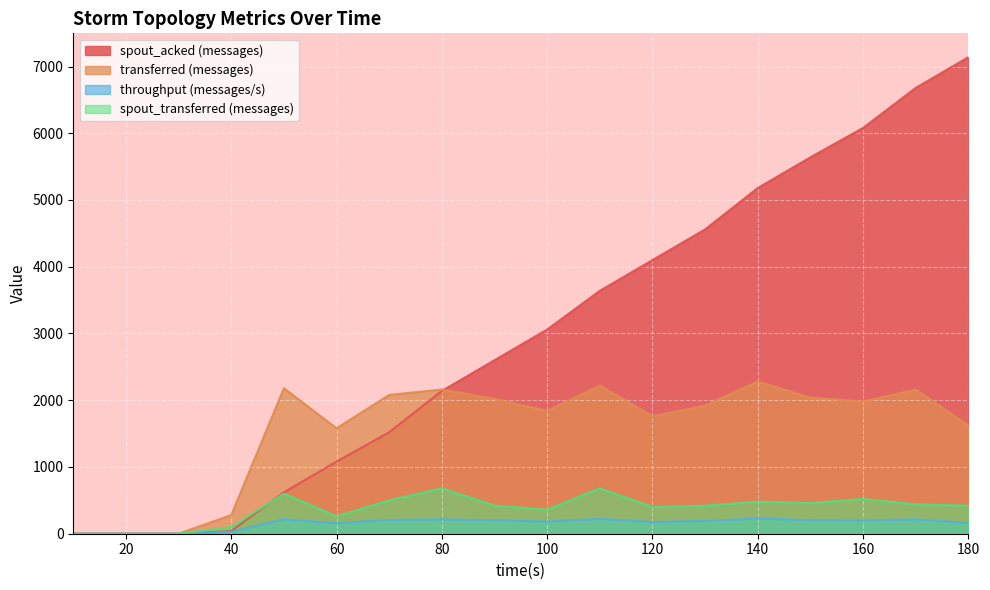

The spout_acked (messages) series shows 1080 at 60. True or false?

True